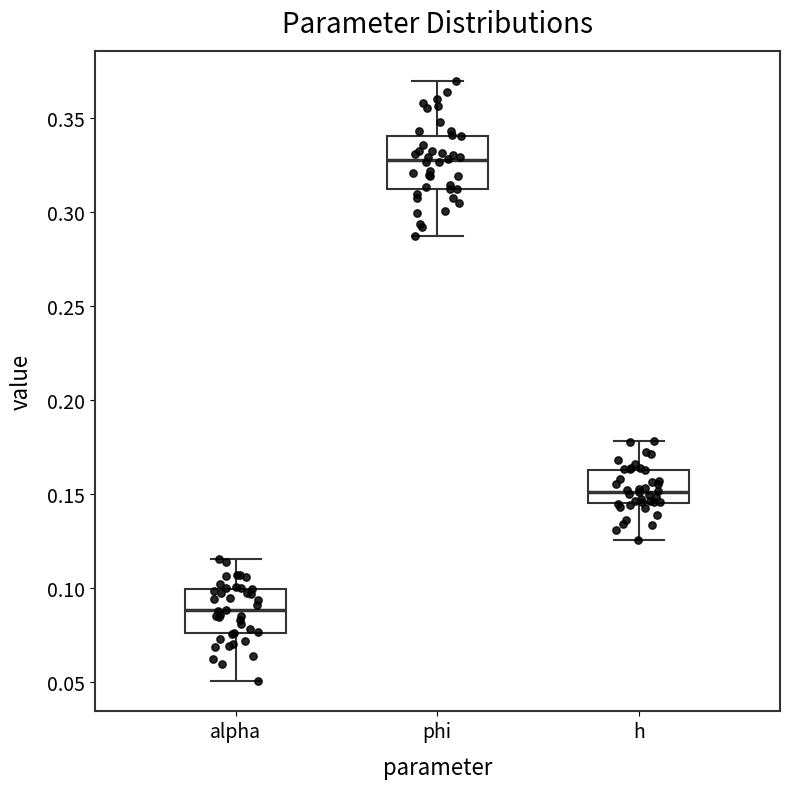

Reading left to right, read every box against the y-axis: the position of its median line, the range the box covers, and the ends of its whiskers. The values are not printed on the chart, so give them approximately, as read against the axis.

alpha: median 0.090, box 0.075 to 0.100, whiskers 0.050 to 0.115
phi: median 0.325, box 0.310 to 0.340, whiskers 0.285 to 0.370
h: median 0.150, box 0.145 to 0.165, whiskers 0.125 to 0.180